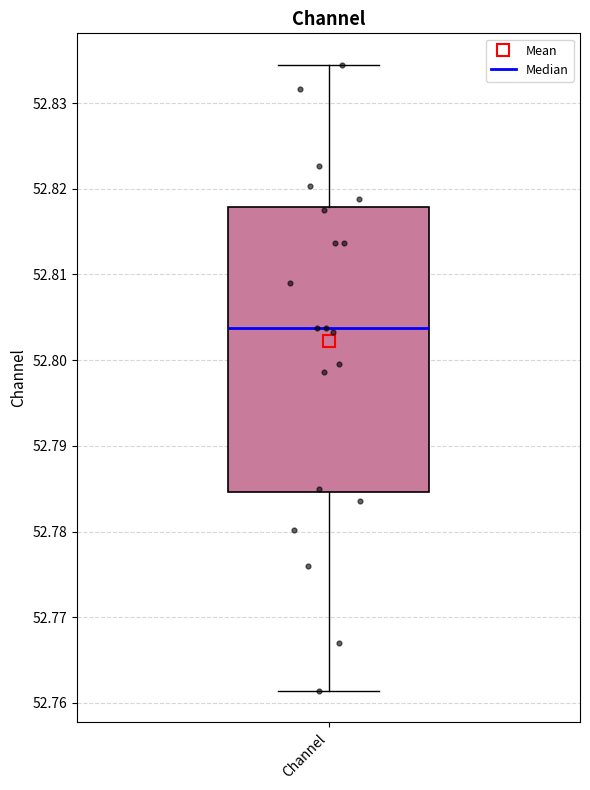

Read this box plot against the y-axis: the position of the median line, the range covered by the box, and the ends of both whiskers. The values are not printed on the chart, so give them approximately, as read against the axis.

median 52.804, box 52.785 to 52.818, whiskers 52.761 to 52.834